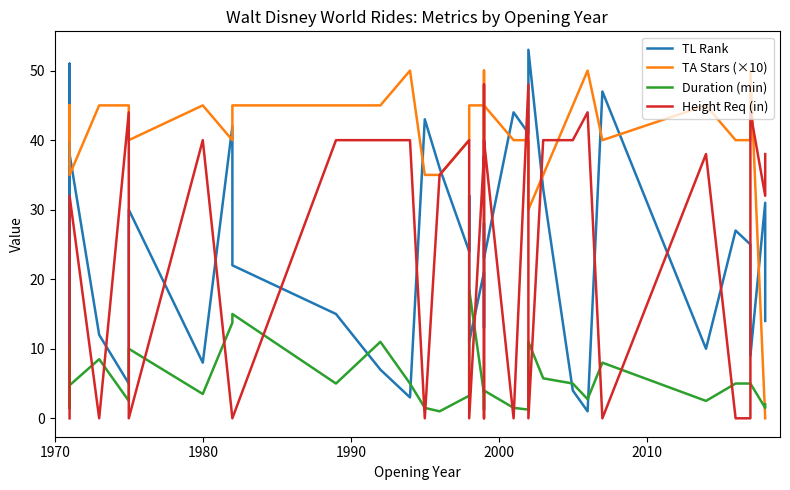

What is the difference between the maximum and minimum values in the TL Rank series?

52.0